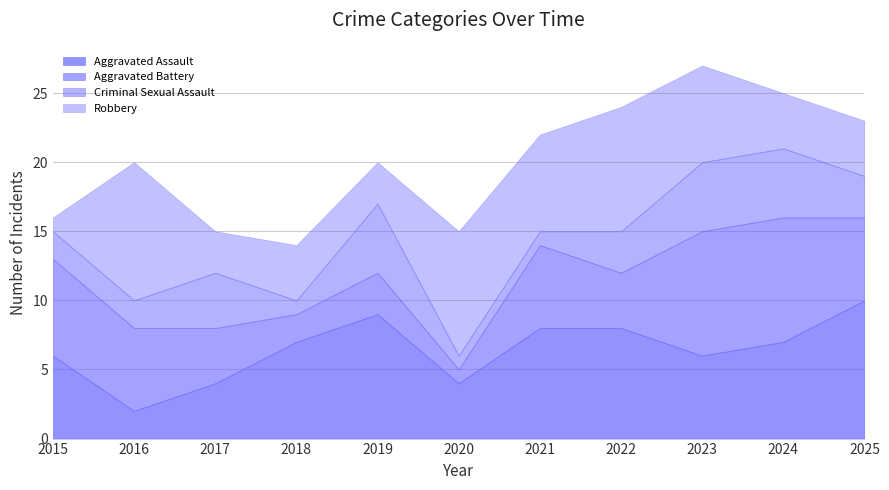

What is the value of the Aggravated Battery point at the 6th from the left?

1